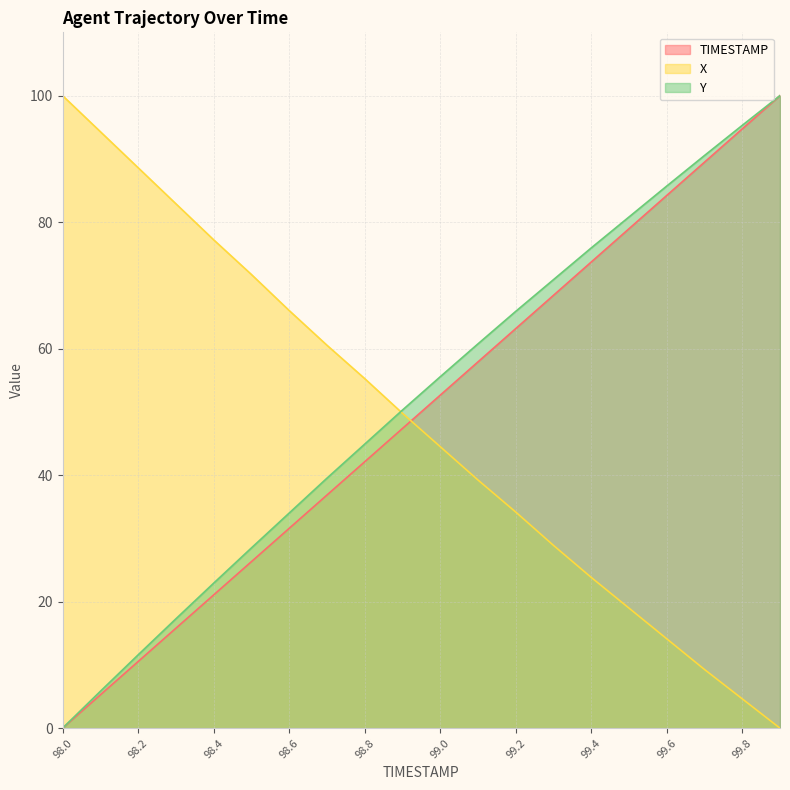

Is it true that TIMESTAMP equals 10.2 at 98.6?

False